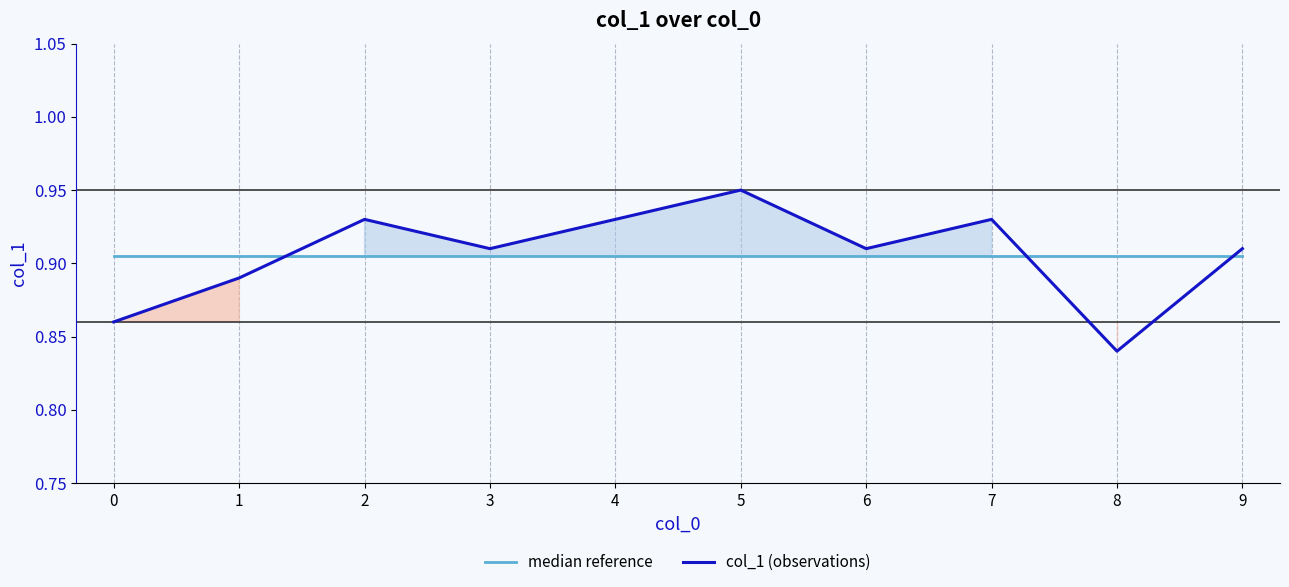

What is the difference between the maximum and minimum values in the col_1 (observations) series?

0.1